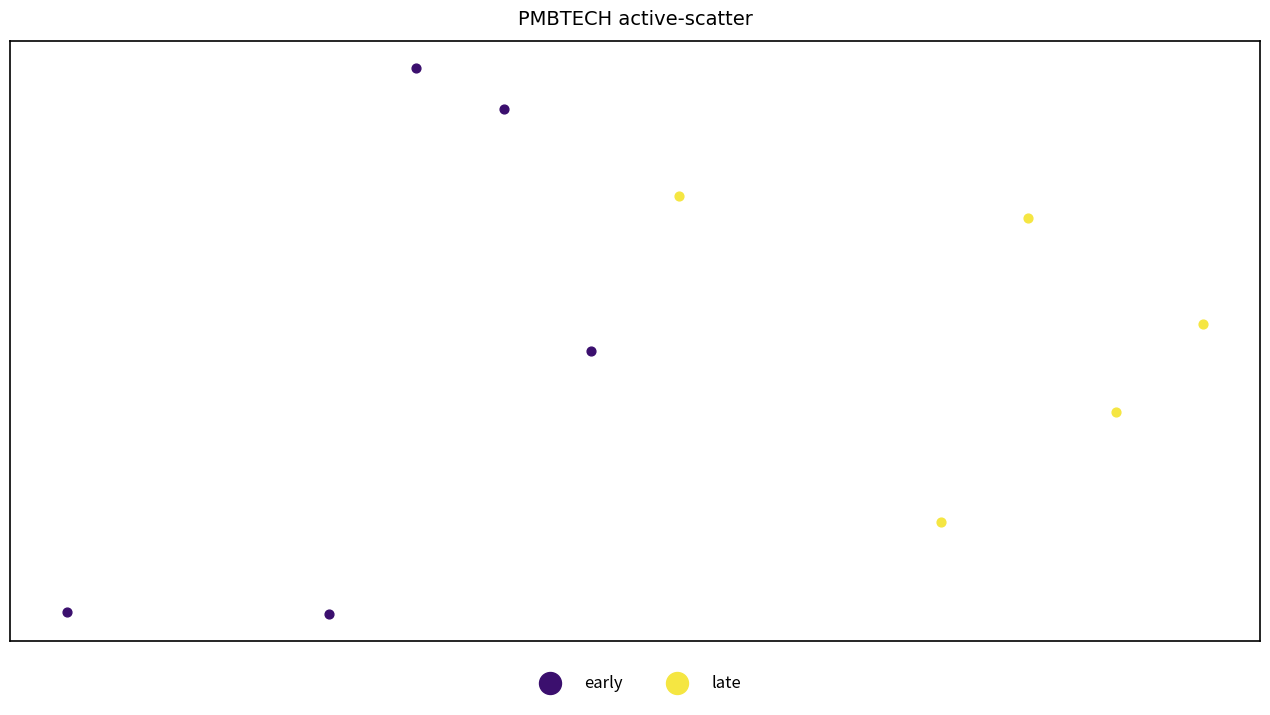

What are all the series names shown in the legend?

early, late